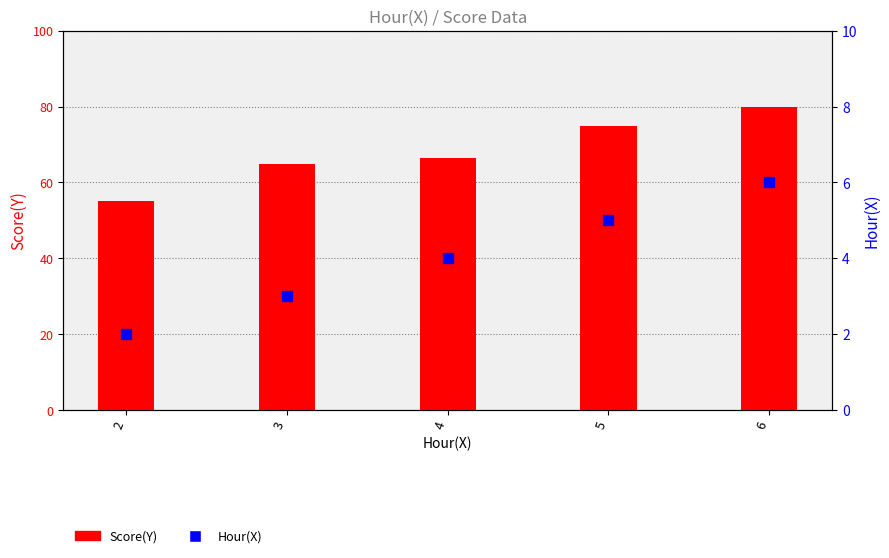

Which series has the widest spread of Y values?

Score(Y)